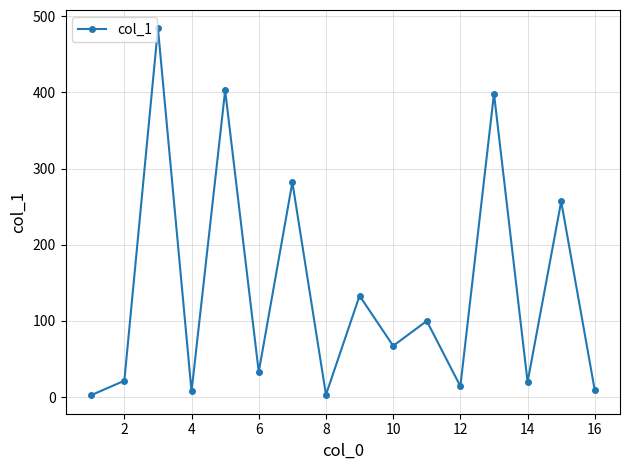

How many interior local peaks (higher than both neighbors) does the data have?

7